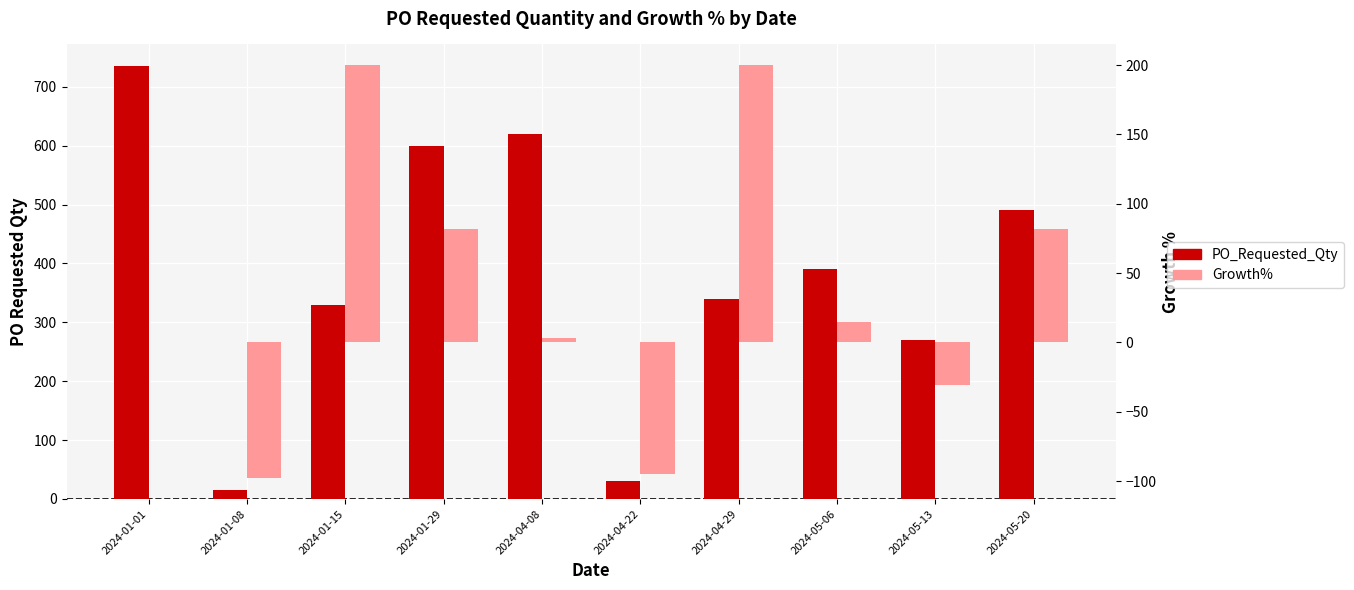

What is the maximum value for PO_Requested_Qty?

735.0